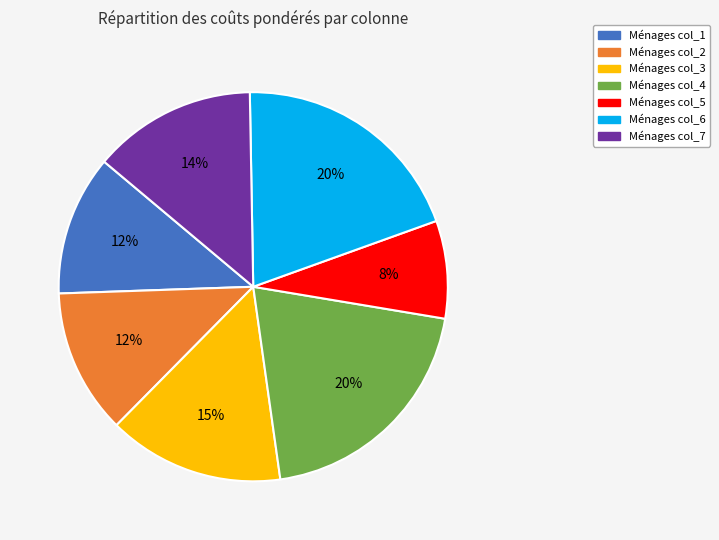

To the nearest percent, what is the difference between the largest and smallest slice percentages?

12%